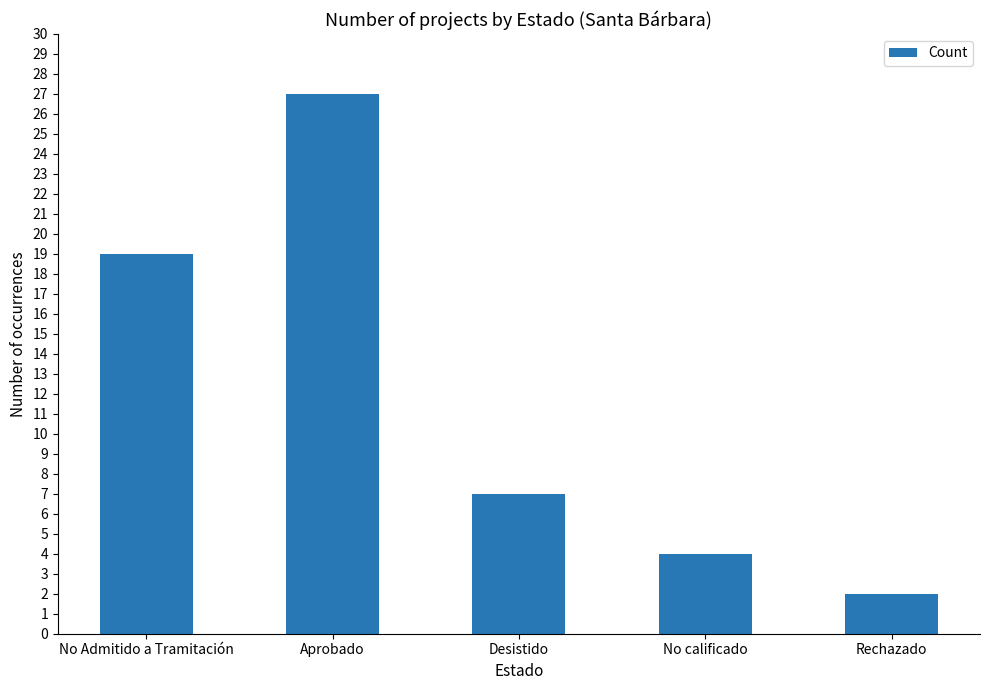

Reading left to right, extract all data points from this chart.

19	27	7	4	2